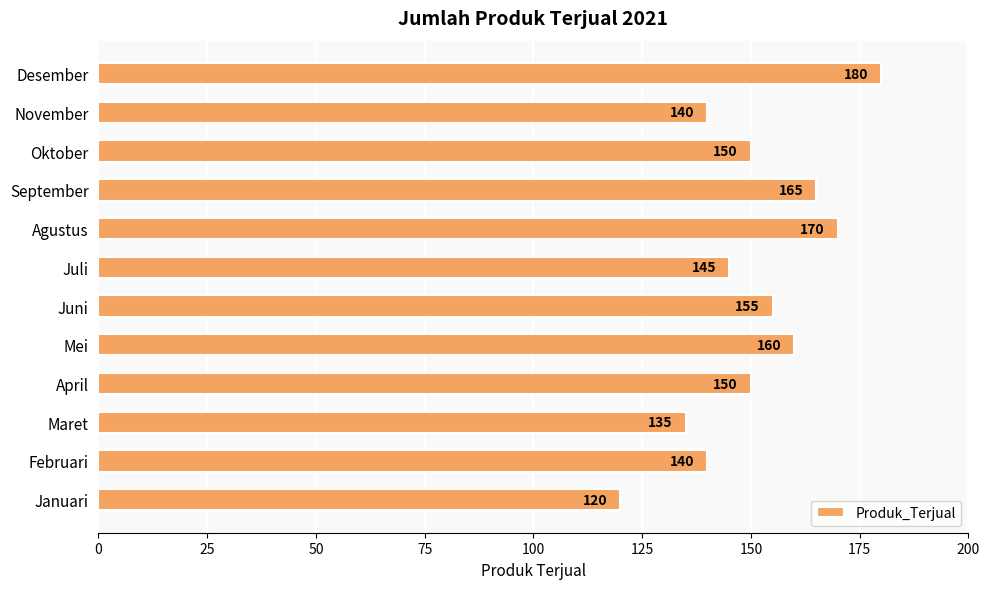

Are the bars horizontal?

Yes